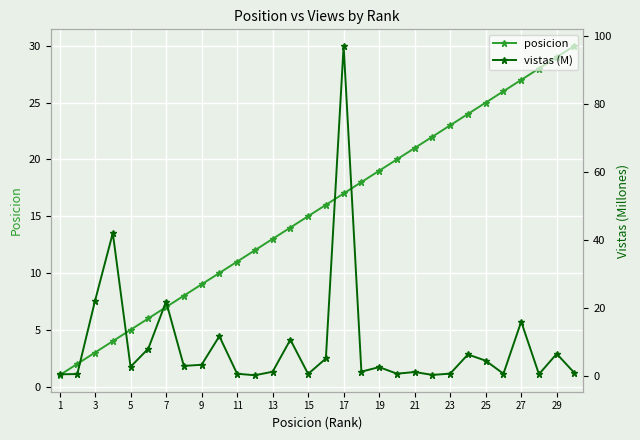

After their last crossing, which series has the higher values: posicion or vistas (M)?

posicion